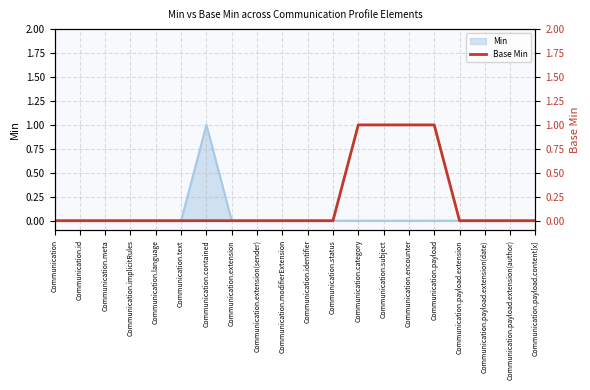

What is the label of the 20th point from the right?

Communication